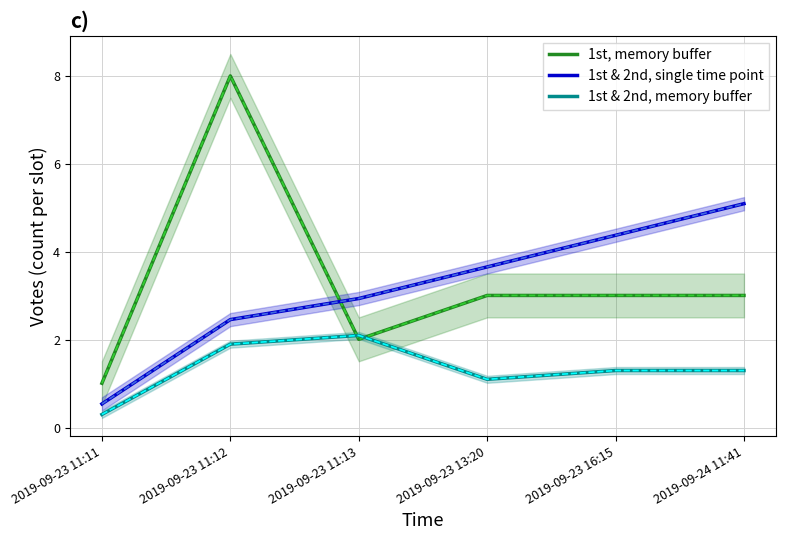

What is the spread (max minus min) of values at 2019-09-23 11:13?

0.9